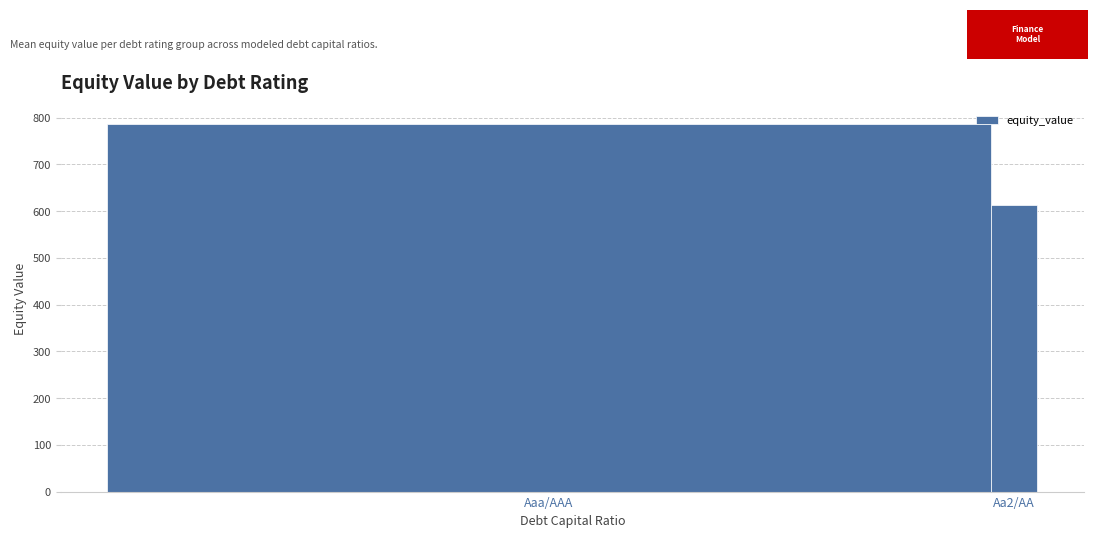

What is the sum of all values?

1400.4